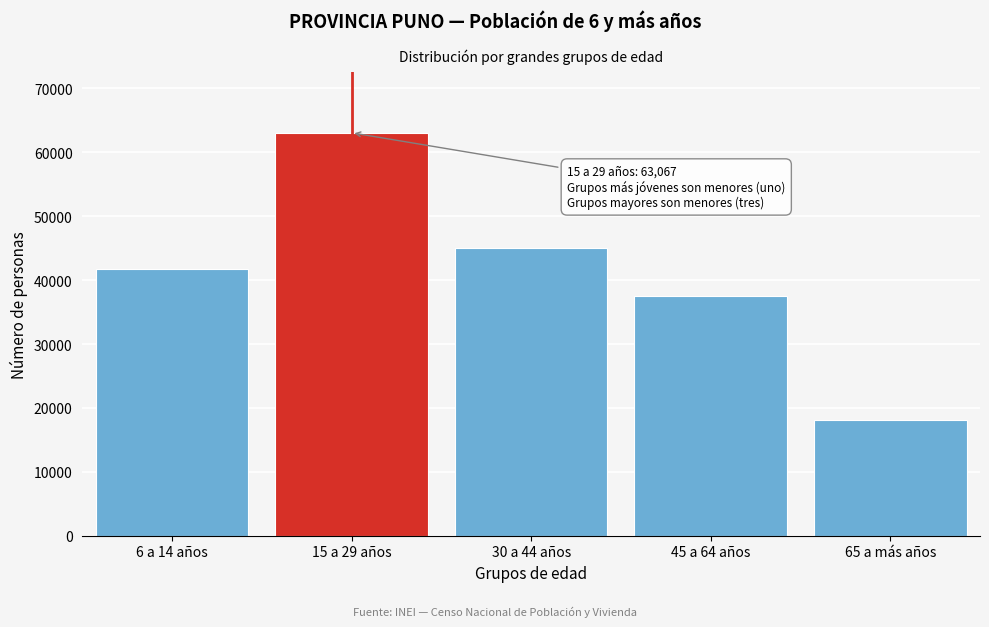

Reading left to right, list all the values displayed in this chart.

6 a 14 años=41745	15 a 29 años=63067	30 a 44 años=45025	45 a 64 años=37548	65 a más años=18148